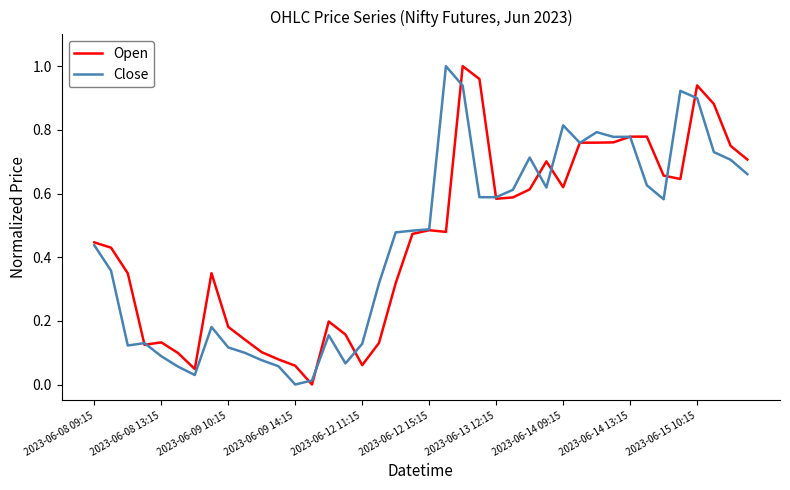

How many series are shown in this chart?

2